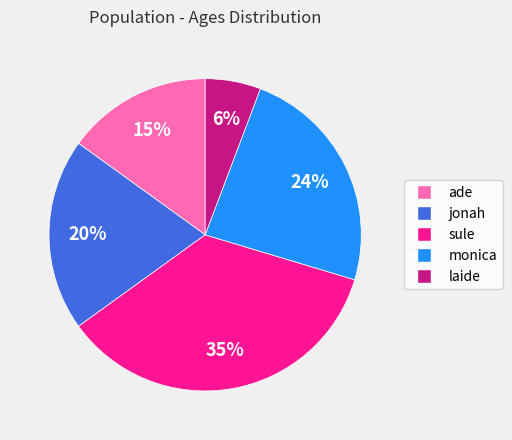

To the nearest percent, what is the combined percentage of laide and sule?

41%